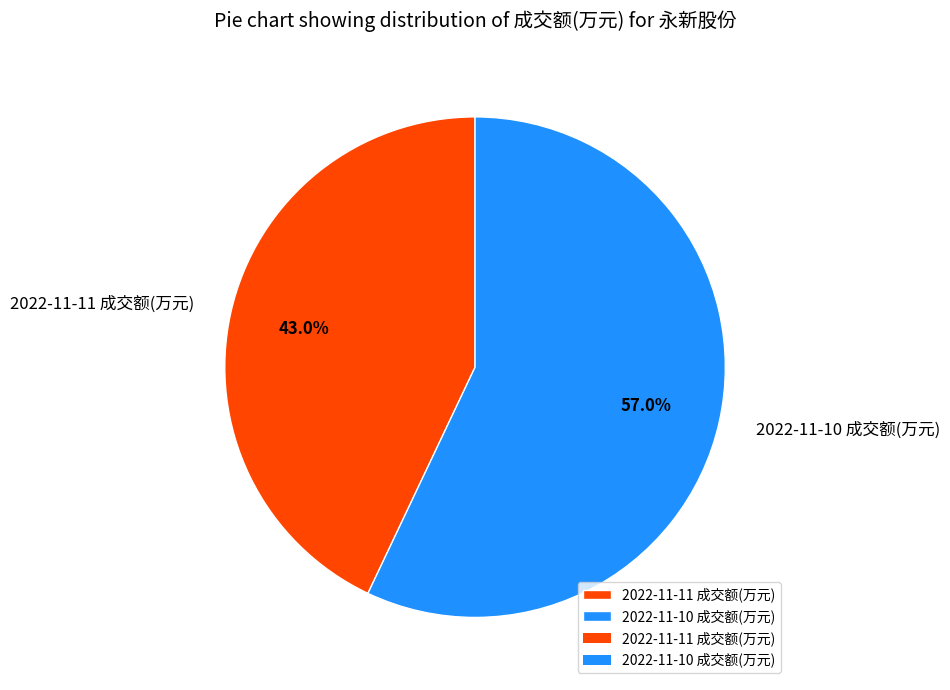

Count the number of slices in the pie.

2